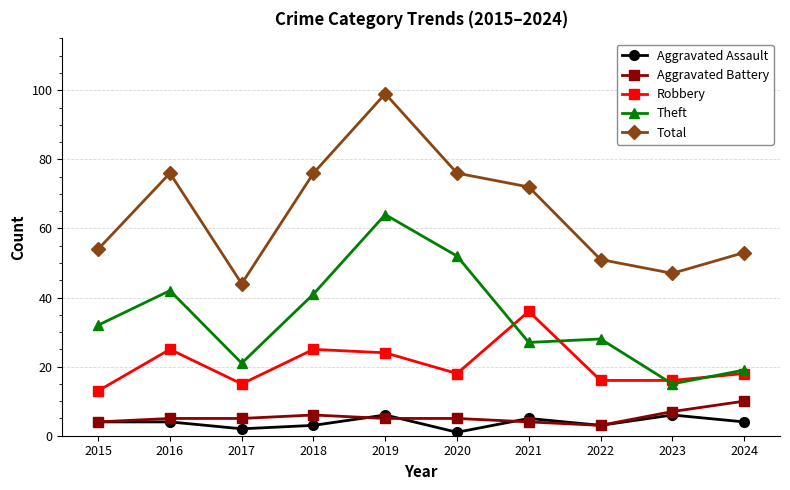

What is the difference between the highest and lowest values at 2017?

42